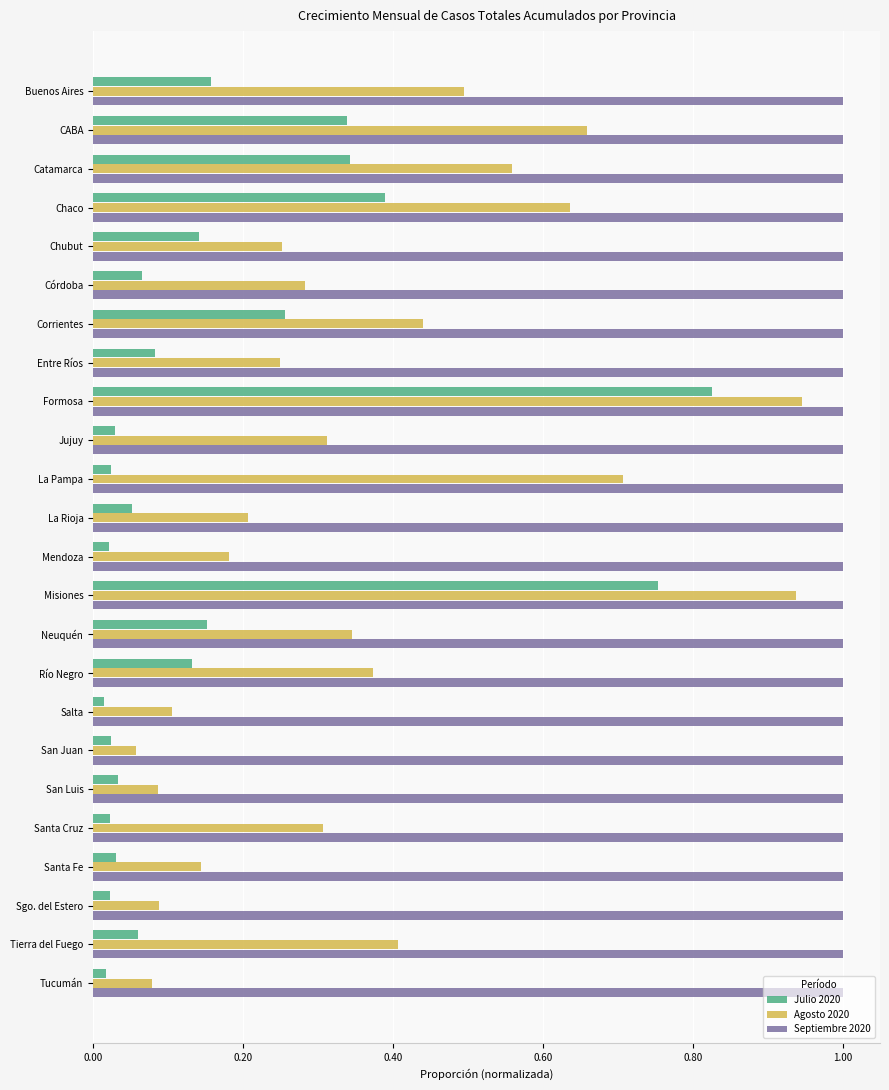

The value of Septiembre 2020 at Catamarca is 1.7. True or false?

False